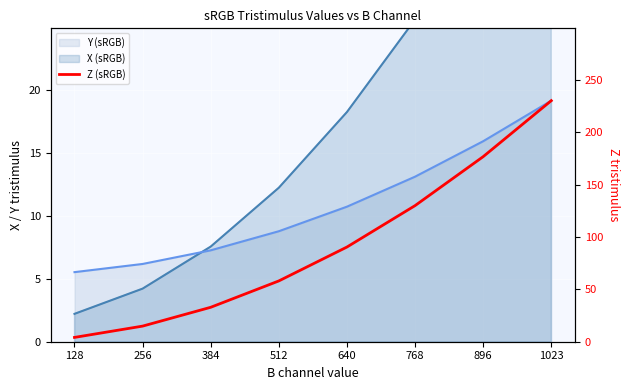

Reading left to right, list all the values displayed in this chart.

128=4.1	256=14.9	384=32.9	512=58.1	640=90.5	768=130.0	896=176.8	1023=230.3